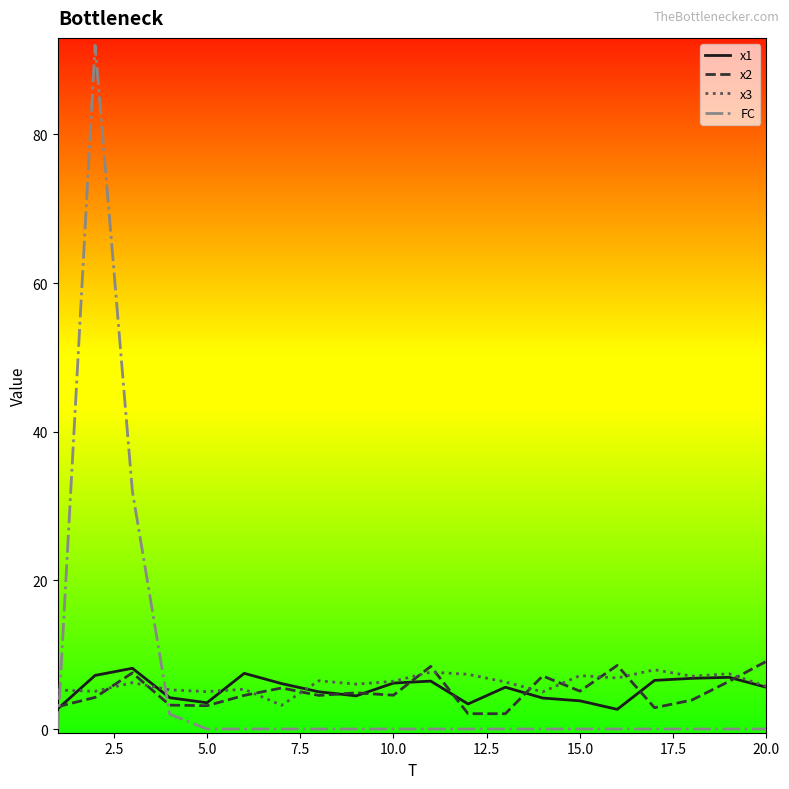

Count the number of data series in this chart.

4